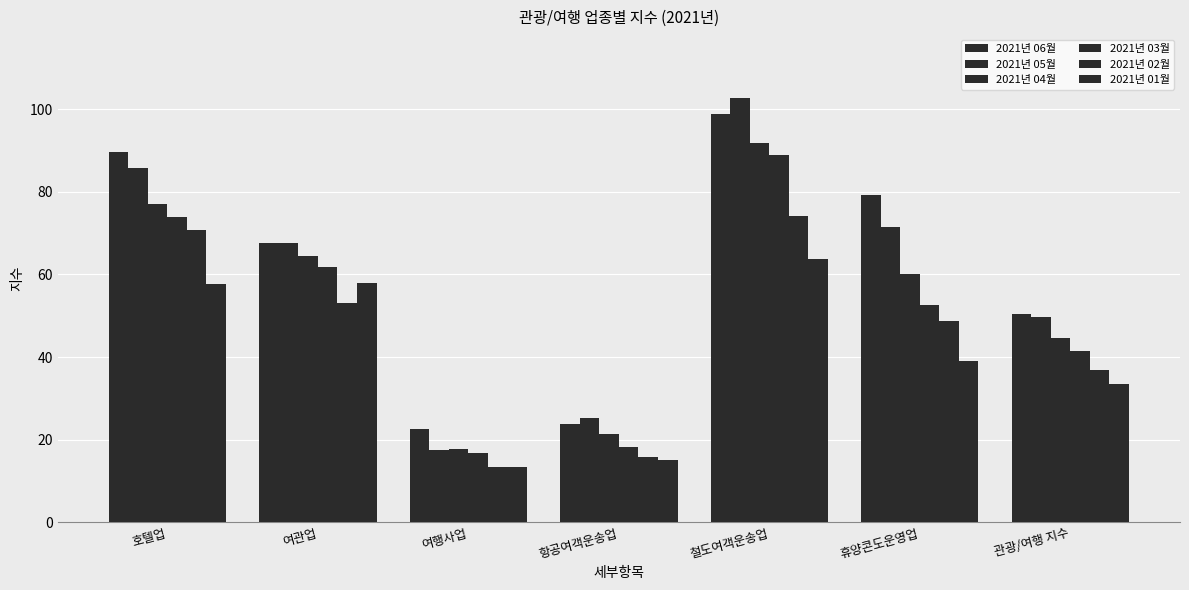

At how many categories does at least one series exceed 58?

4